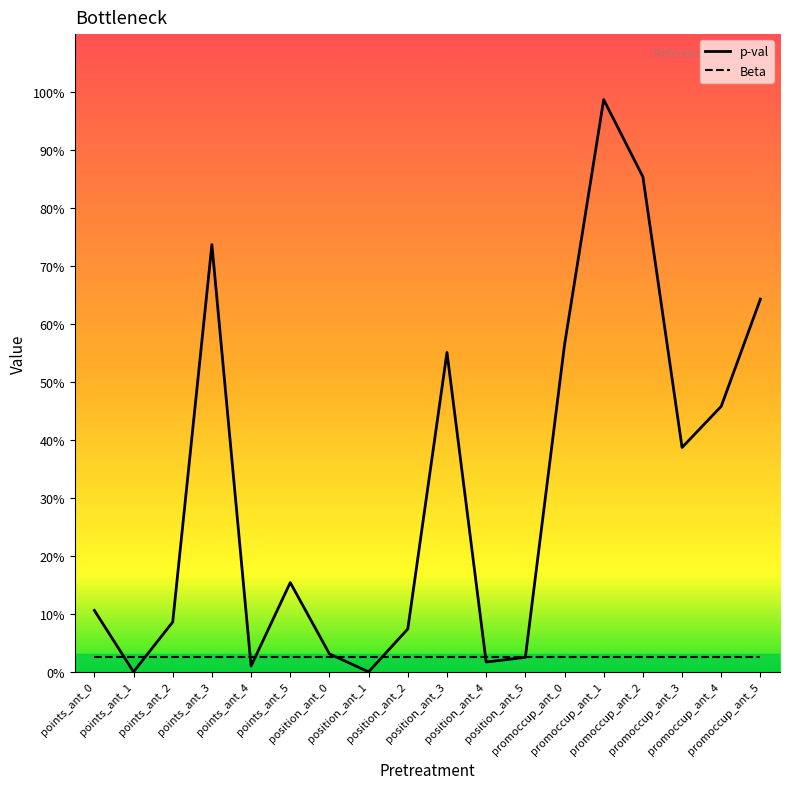

Reading left to right, extract all data points from this chart.

p-val: points_ant_0=0.1	points_ant_1=0.0	points_ant_2=0.1	points_ant_3=0.7	points_ant_4=0.0	points_ant_5=0.2	position_ant_0=0.0	position_ant_1=0.0	position_ant_2=0.1	position_ant_3=0.6	position_ant_4=0.0	position_ant_5=0.0	promoccup_ant_0=0.6	promoccup_ant_1=1.0	promoccup_ant_2=0.9	promoccup_ant_3=0.4	promoccup_ant_4=0.5	promoccup_ant_5=0.6
Beta: points_ant_0=0.0	points_ant_1=0.0	points_ant_2=0.0	points_ant_3=0.0	points_ant_4=0.0	points_ant_5=0.0	position_ant_0=0.0	position_ant_1=0.0	position_ant_2=0.0	position_ant_3=0.0	position_ant_4=0.0	position_ant_5=0.0	promoccup_ant_0=0.0	promoccup_ant_1=0.0	promoccup_ant_2=0.0	promoccup_ant_3=0.0	promoccup_ant_4=0.0	promoccup_ant_5=0.0